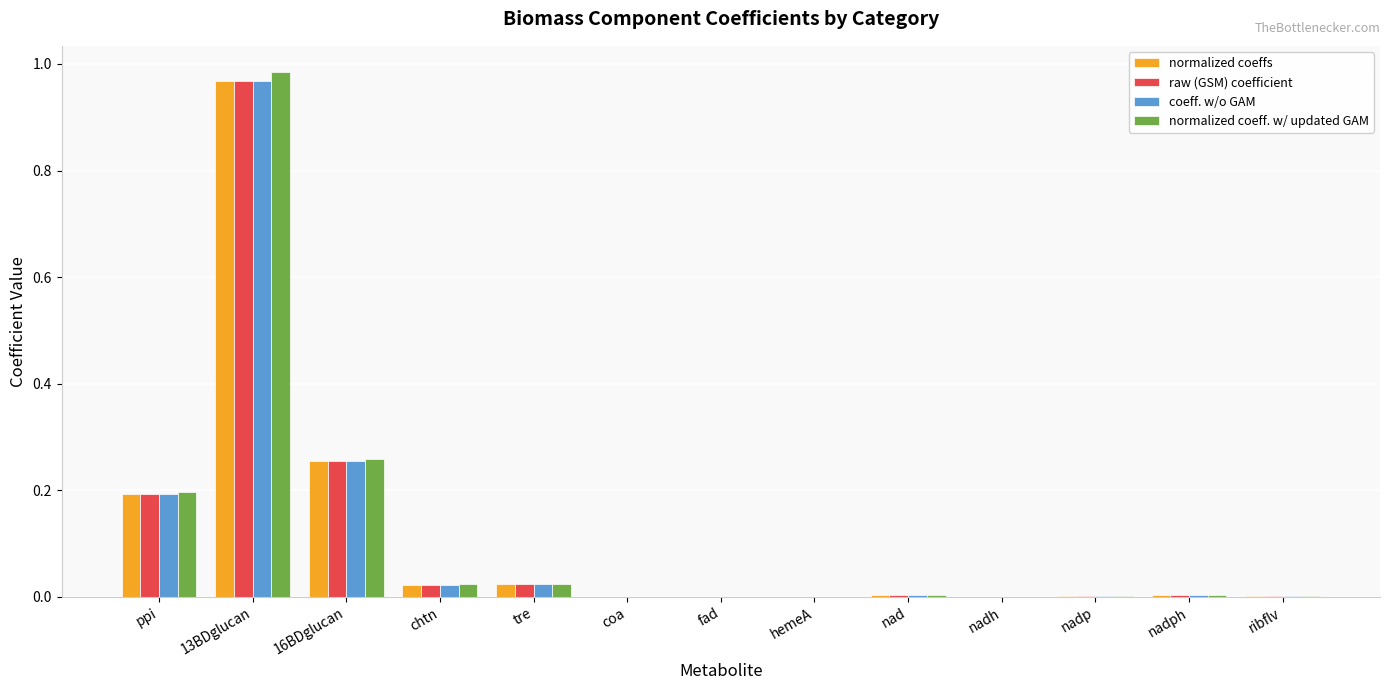

The value of coeff. w/o GAM at 16BDglucan is 0.4. True or false?

False